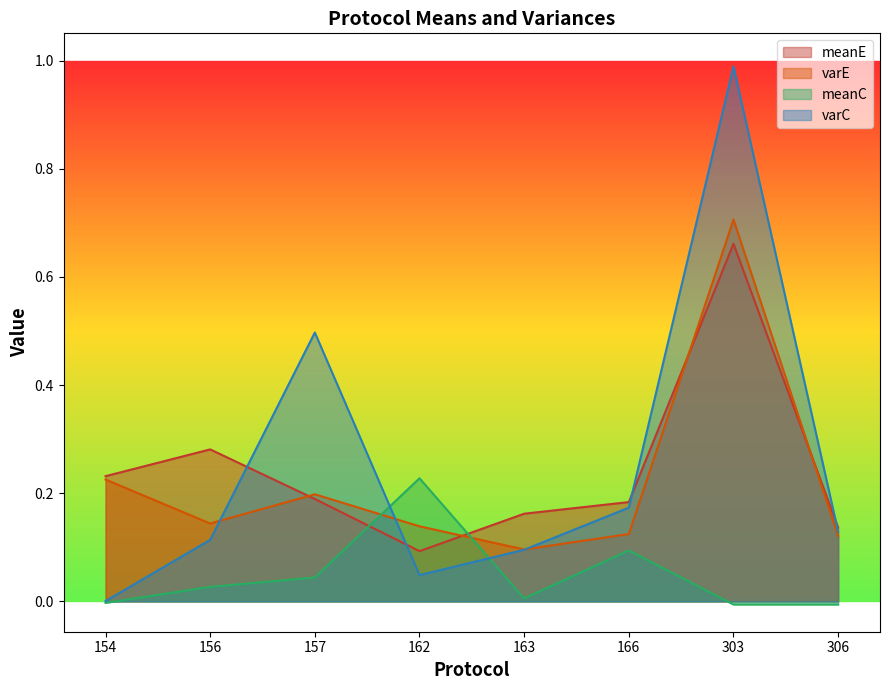

Reading left to right, extract all data points from this chart.

meanE: 154=0.2	156=0.3	157=0.2	162=0.1	163=0.2	166=0.2	303=0.7	306=0.1
varE: 154=0.2	156=0.1	157=0.2	162=0.1	163=0.1	166=0.1	303=0.7	306=0.1
meanC: 154=-0.0	156=0.0	157=0.0	162=0.2	163=0.0	166=0.1	303=-0.0	306=-0.0
varC: 154=0.0	156=0.1	157=0.5	162=0.0	163=0.1	166=0.2	303=1.0	306=0.1